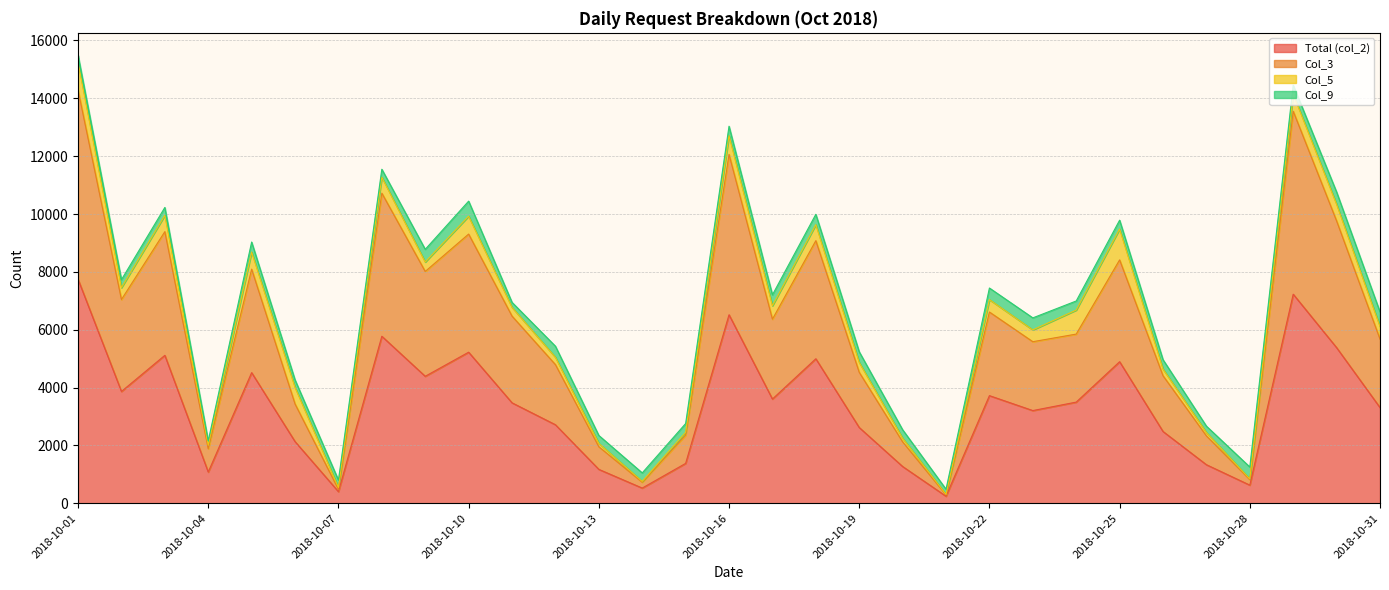

Where does the Total (col_2) series first go above 3473?

2018-10-01